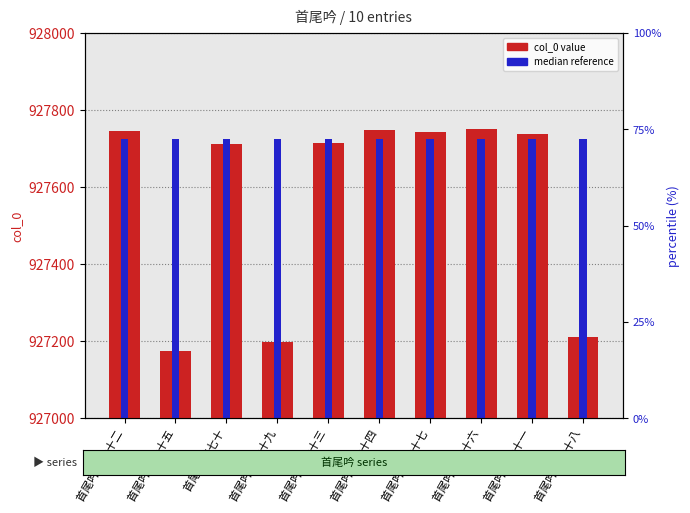

Is it true that the value at 首尾吟 其七十 is 649301?

False